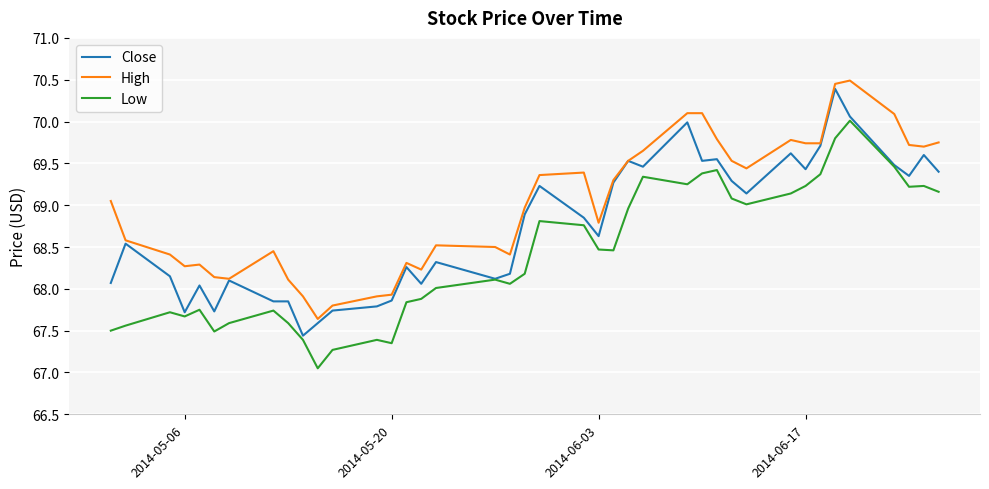

Rank the series by their average value, from lowest to highest.

Low, Close, High